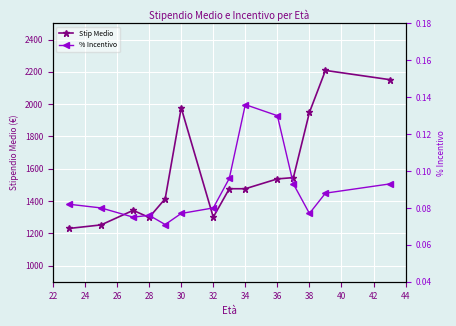

Between 32 and 34, which series saw the biggest shift?

Stip Medio